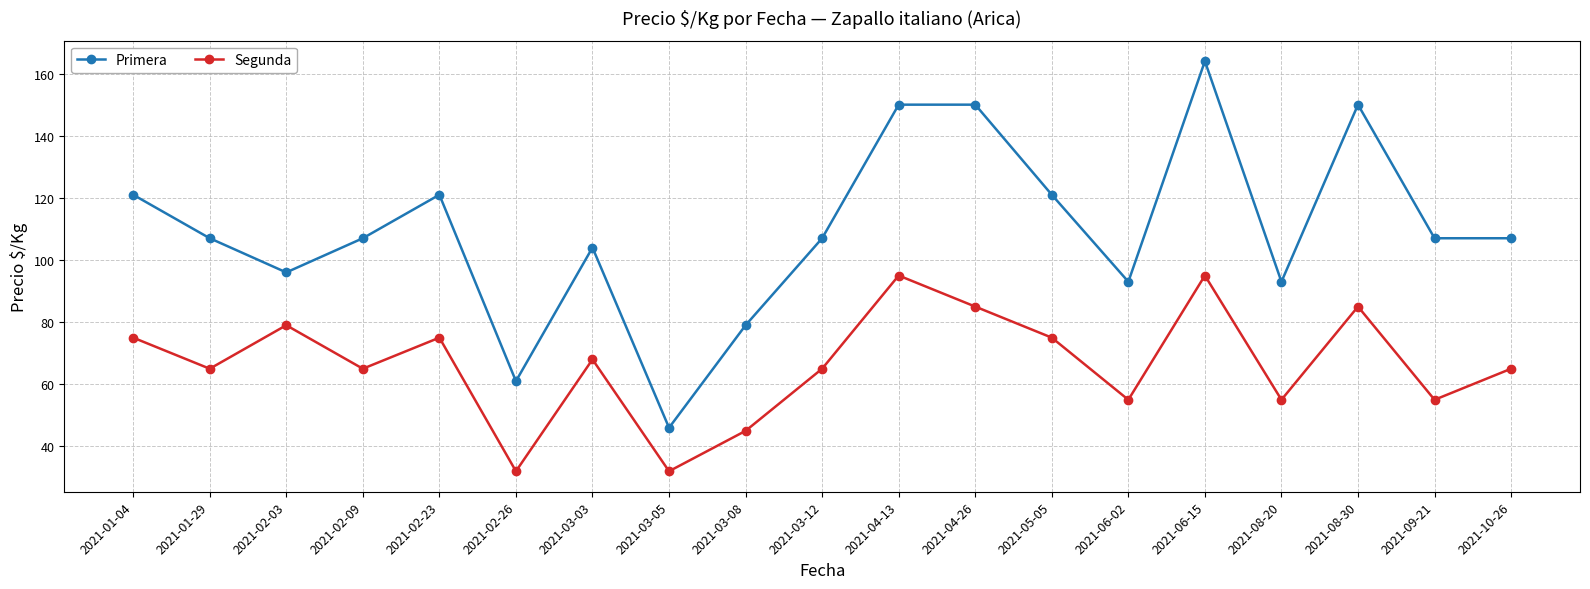

Reading right to left, list all the values displayed in this chart.

Primera: 107	107	150	93	164	93	121	150	150	107	79	46	104	61	121	107	96	107	121
Segunda: 65	55	85	55	95	55	75	85	95	65	45	32	68	32	75	65	79	65	75